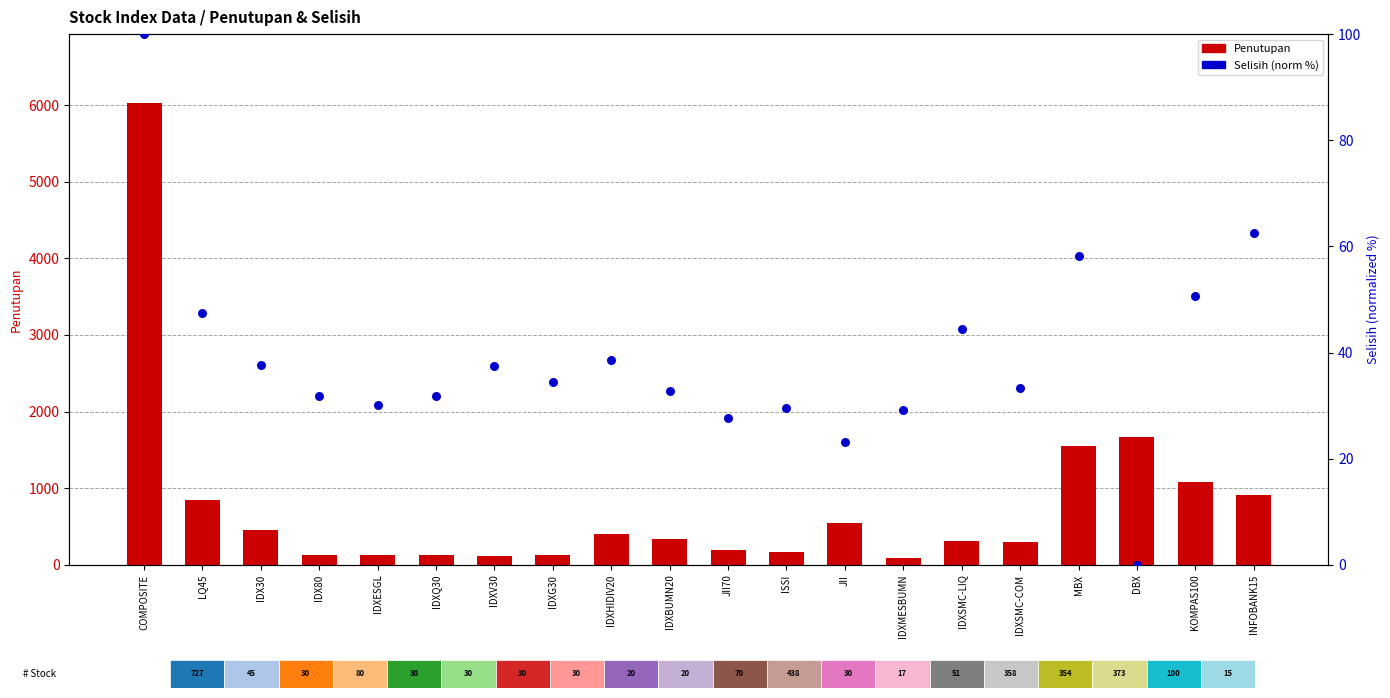

At which category is the sum across all series the highest?

COMPOSITE